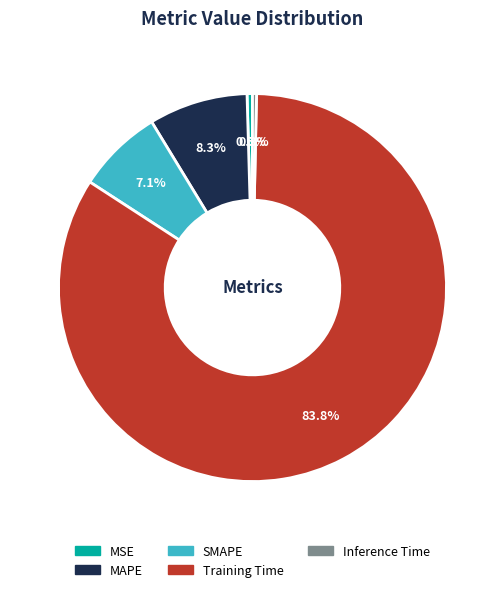

Which category accounts for the majority?

Training Time